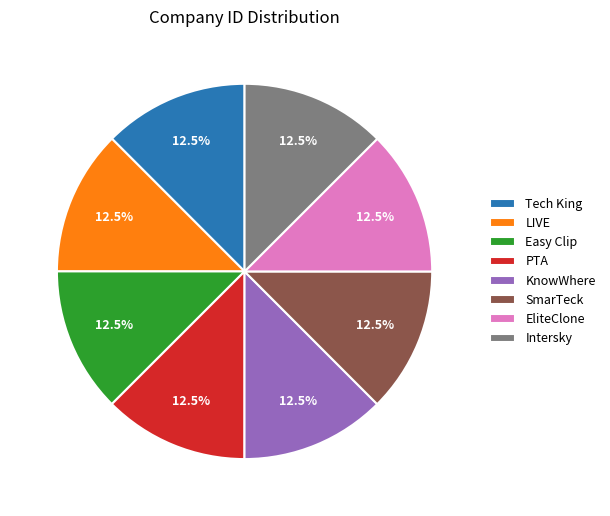

Is KnowWhere the majority of the pie?

No